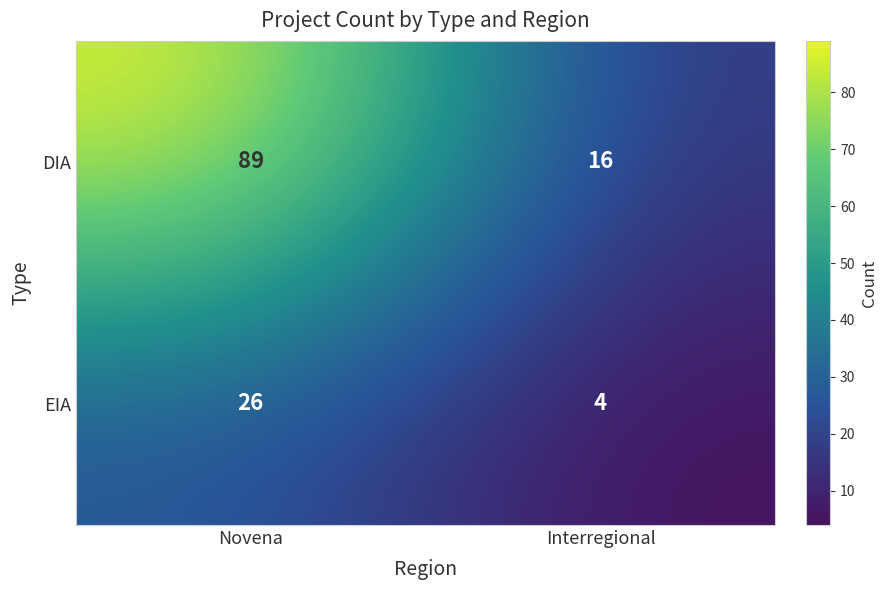

The EIA series shows 1 at Interregional. True or false?

False